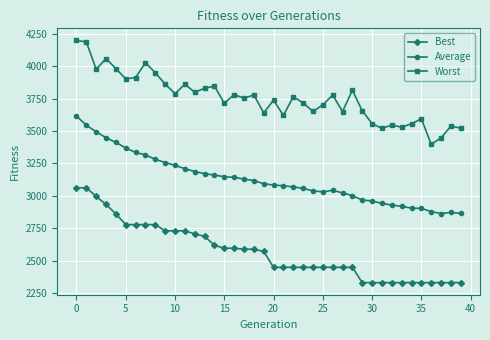

List the series in order of their peak value, highest first.

Worst, Average, Best